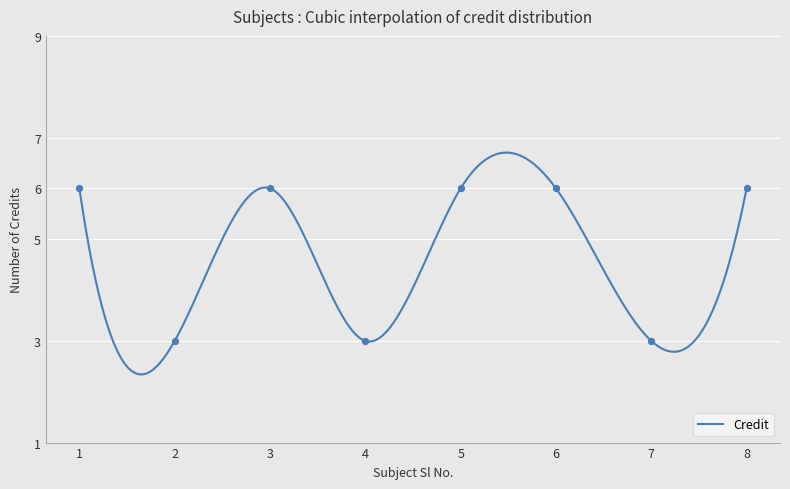

Which has a higher value, 5 or 8?

5